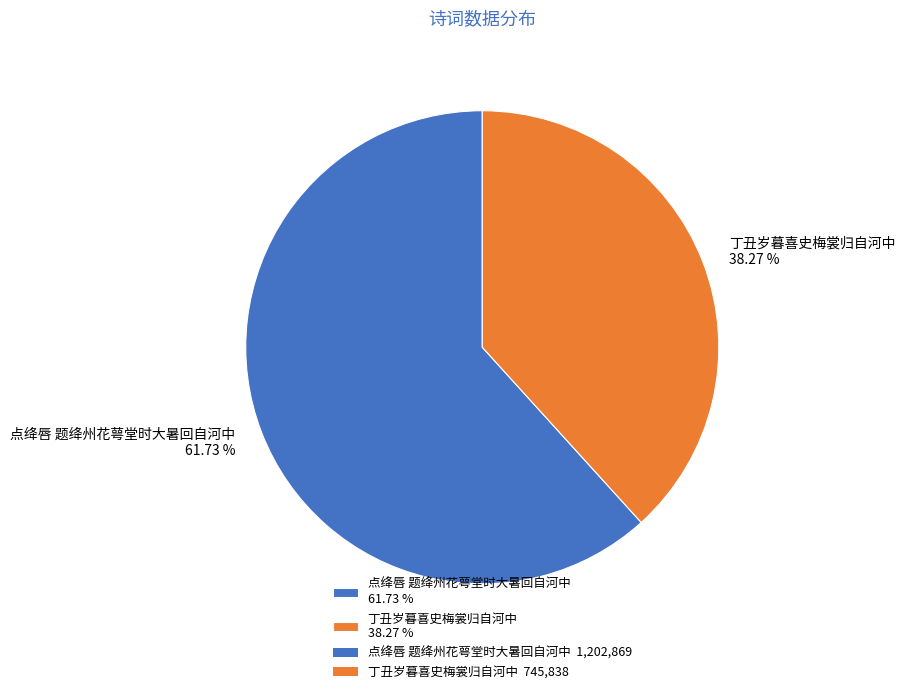

To the nearest percent, what percentage of the pie is 点绛唇 题绛州花萼堂时大暑回自河中?

62%